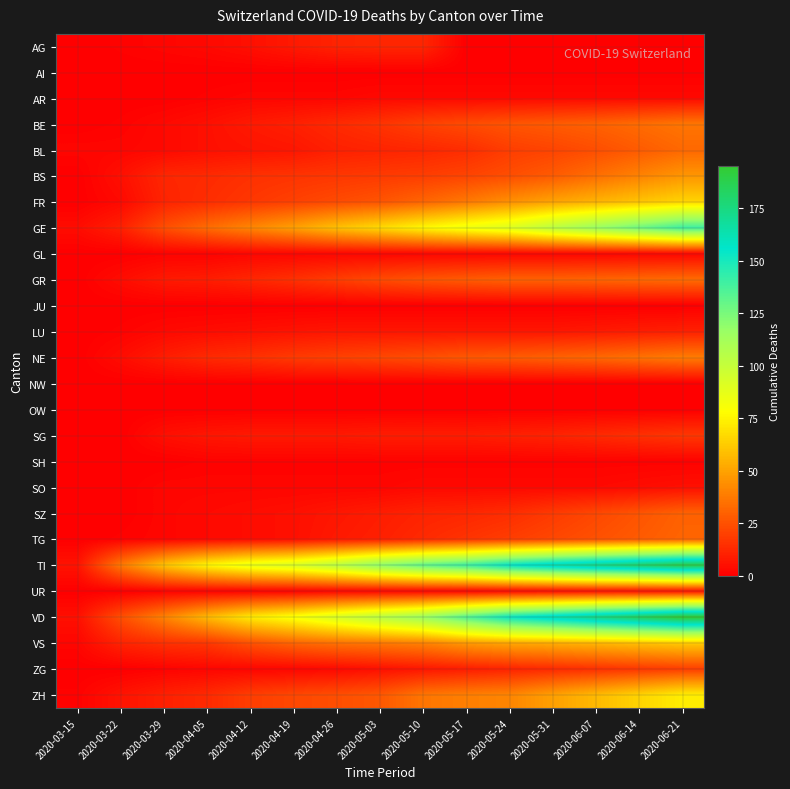

At how many categories does at least one series exceed 169?

3